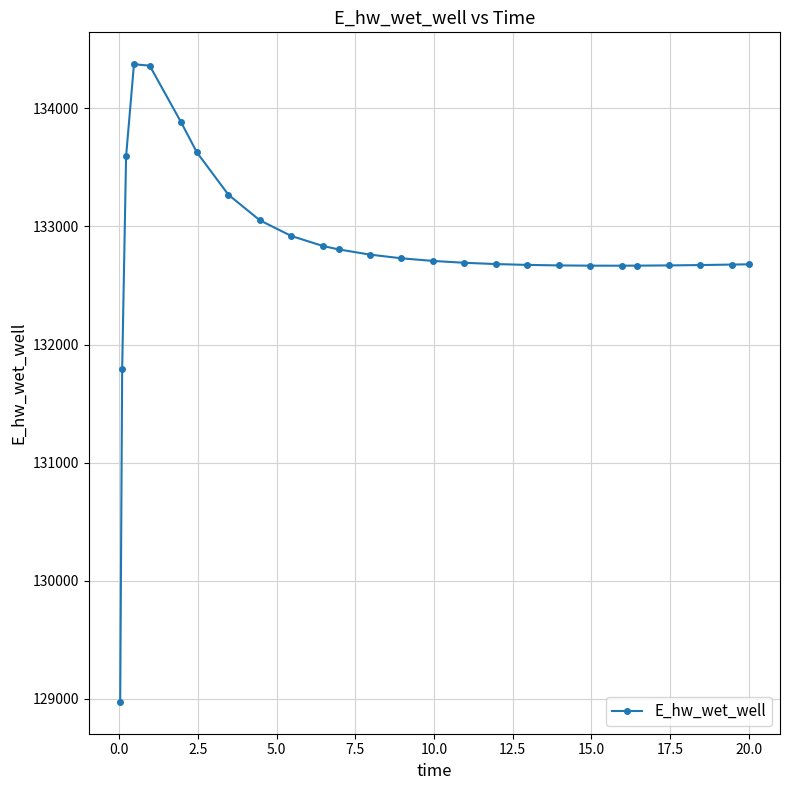

What is the minimum value shown in the chart?

128975.5